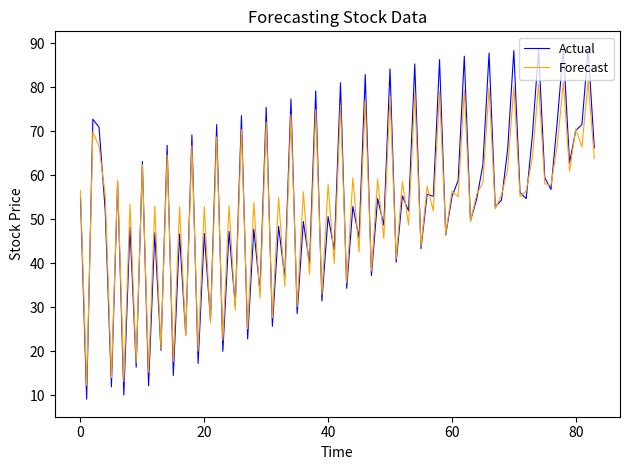

What is the maximum value shown in the chart?

88.8